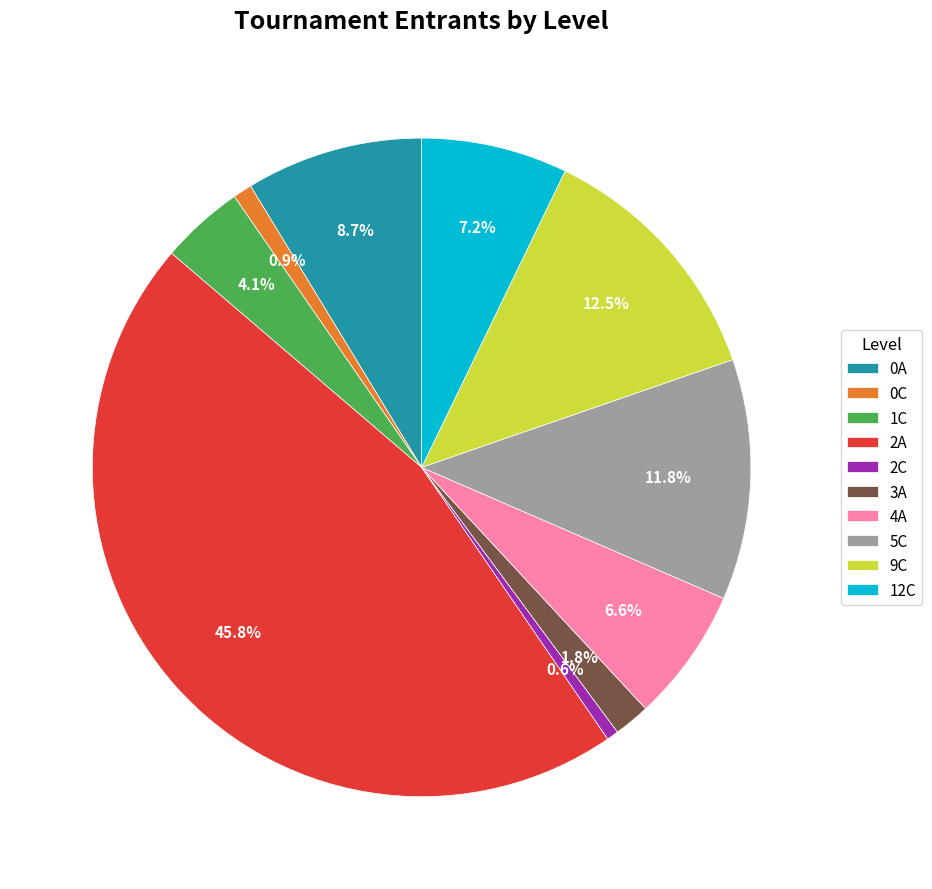

The 12C slice represents 7% of the pie. True or false?

True